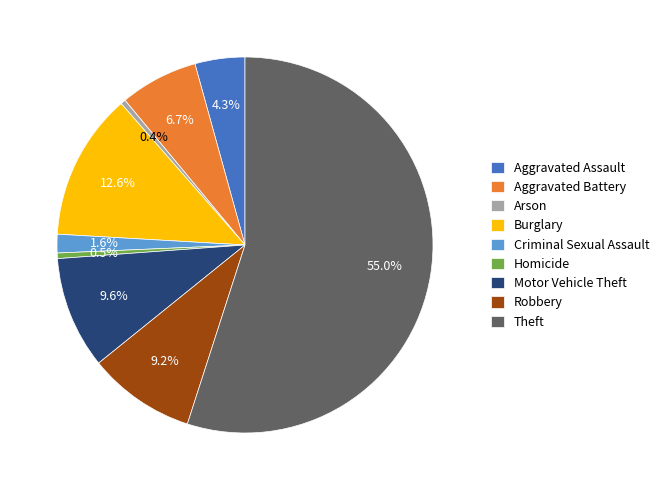

To the nearest percent, what portion does Aggravated Battery represent?

7%